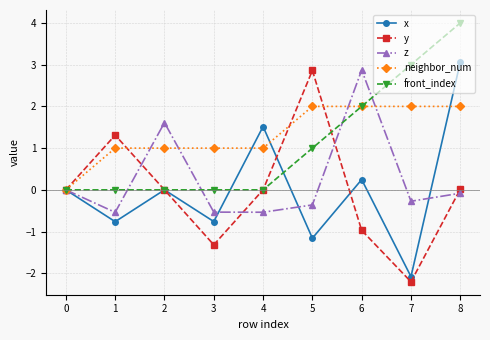

Count the number of categories in the chart.

9